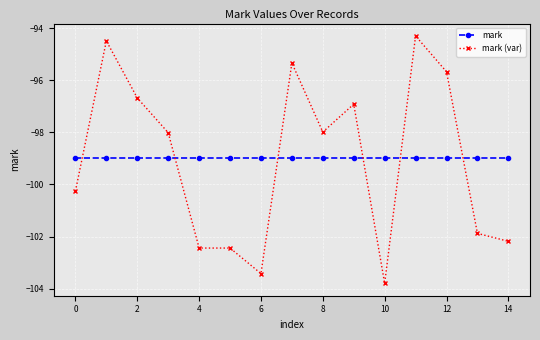

Reading left to right, what are all the values shown in this chart?

mark: -99.0	-99.0	-99.0	-99.0	-99.0	-99.0	-99.0	-99.0	-99.0	-99.0	-99.0	-99.0	-99.0	-99.0	-99.0
mark (var): -100.3	-94.5	-96.7	-98.0	-102.4	-102.4	-103.4	-95.3	-98.0	-96.9	-103.8	-94.3	-95.7	-101.9	-102.2